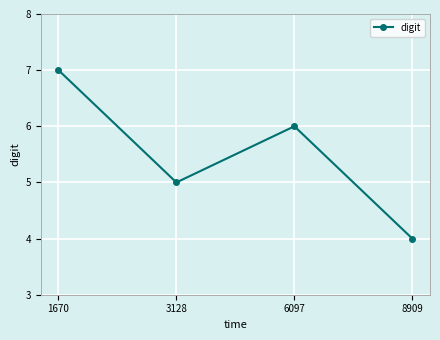

Which has a higher value, 6097 or 3128?

6097